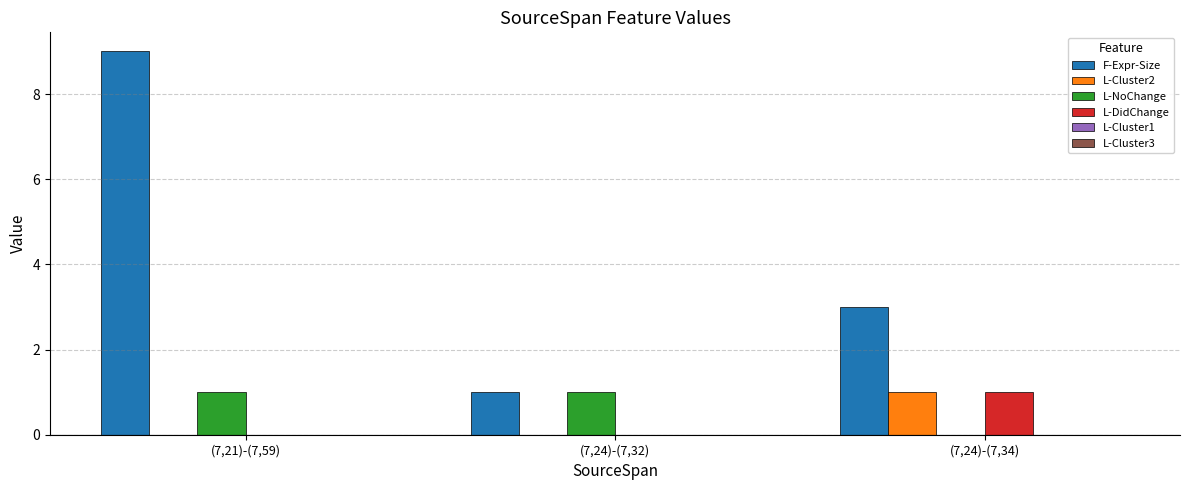

At which category is the sum across all series the highest?

(7,21)-(7,59)